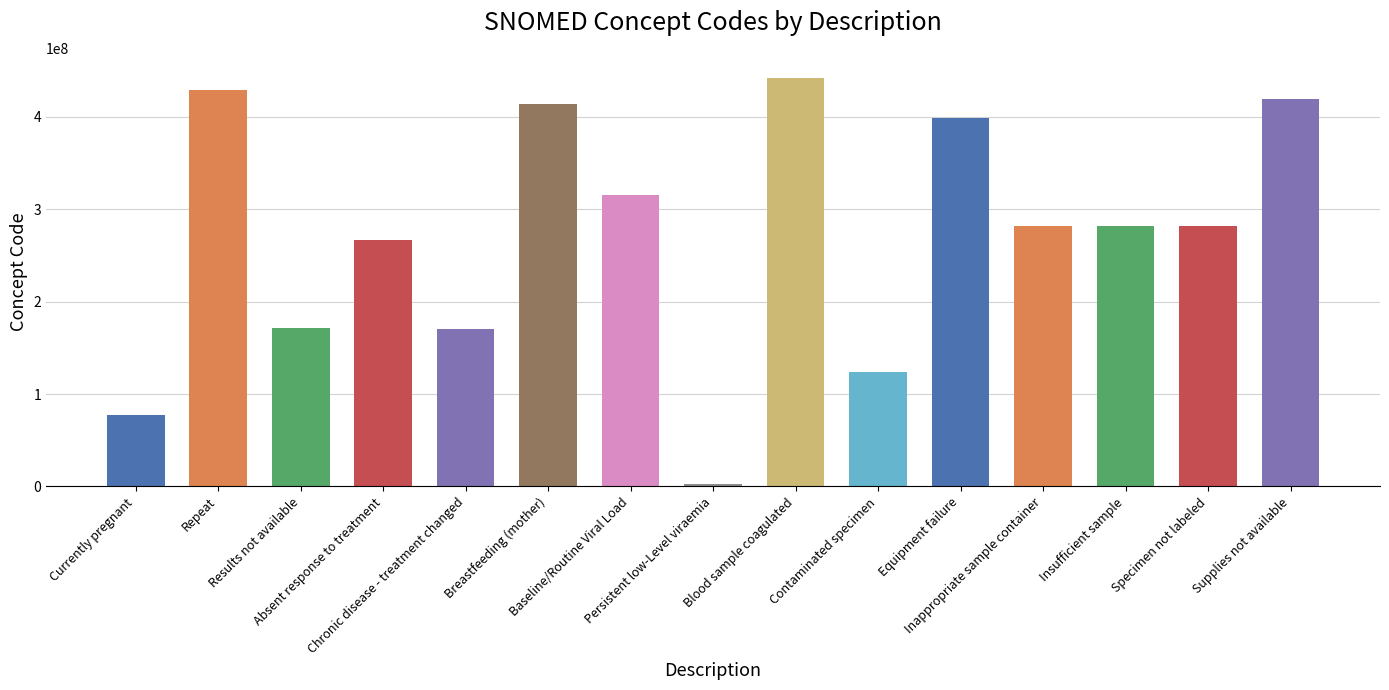

Reading left to right, what are all the values shown in this chart?

77386006	428450006	171111007	266721009	170564007	413712001	315124004	2528003	441510007	123840003	397933008	281264009	281268007	281265005	419182006